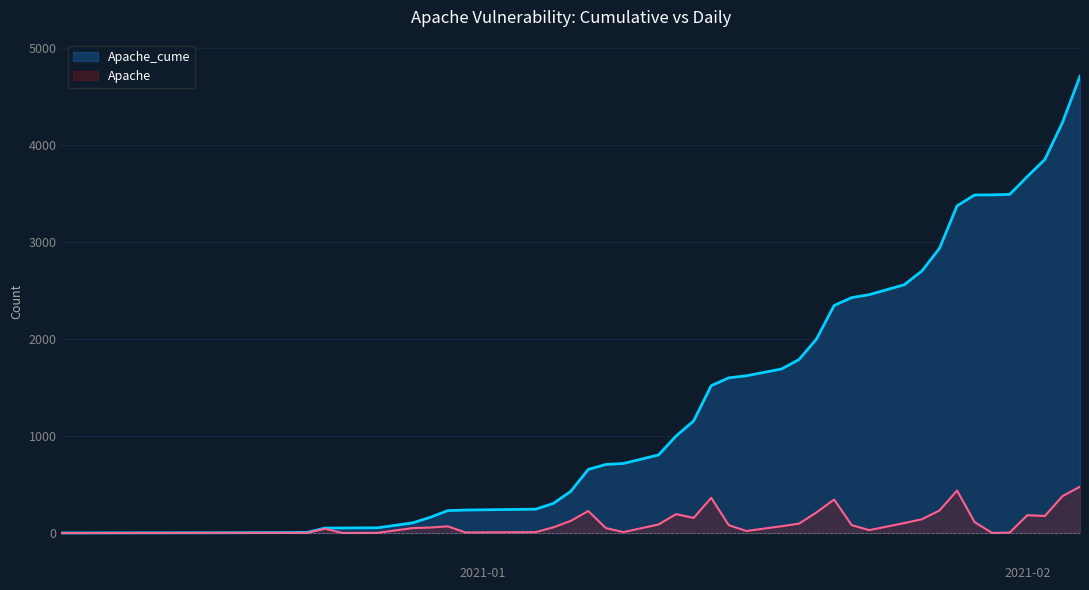

Which series has the widest spread of values?

Apache_cume